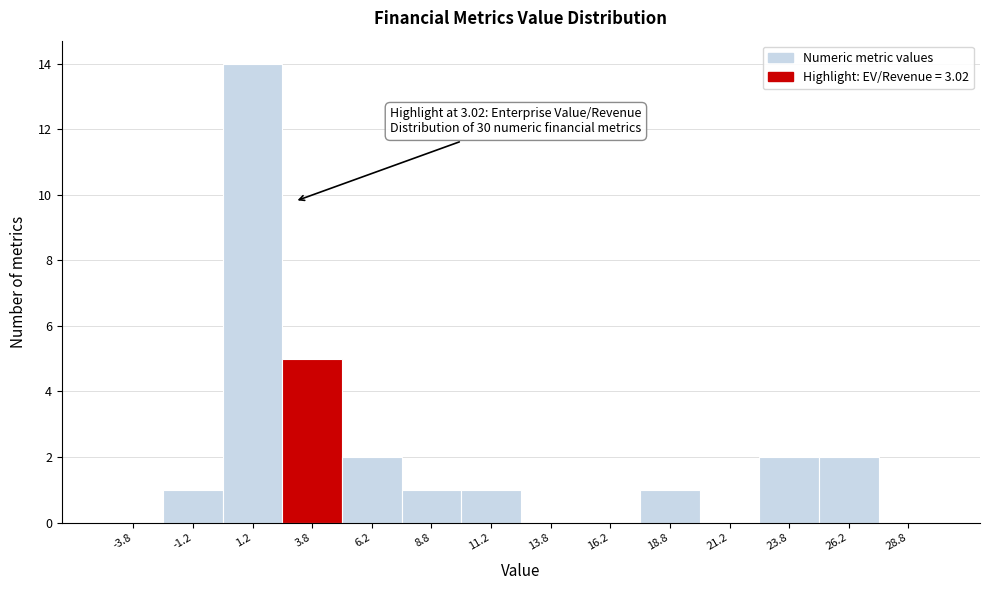

Which range on the x-axis has the tallest bar?

0.0 to 2.5